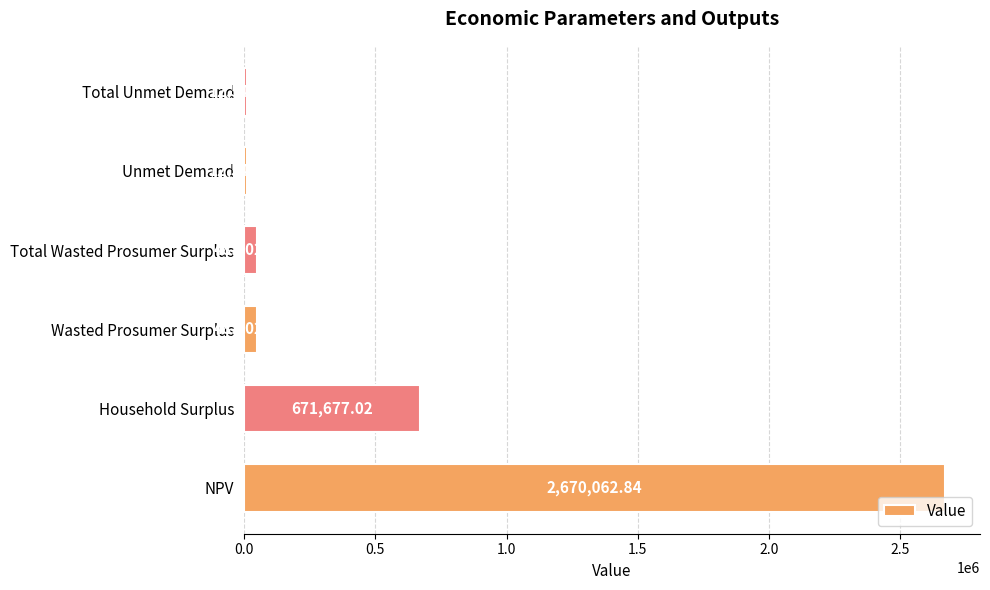

Which label corresponds to the largest value in the chart?

NPV